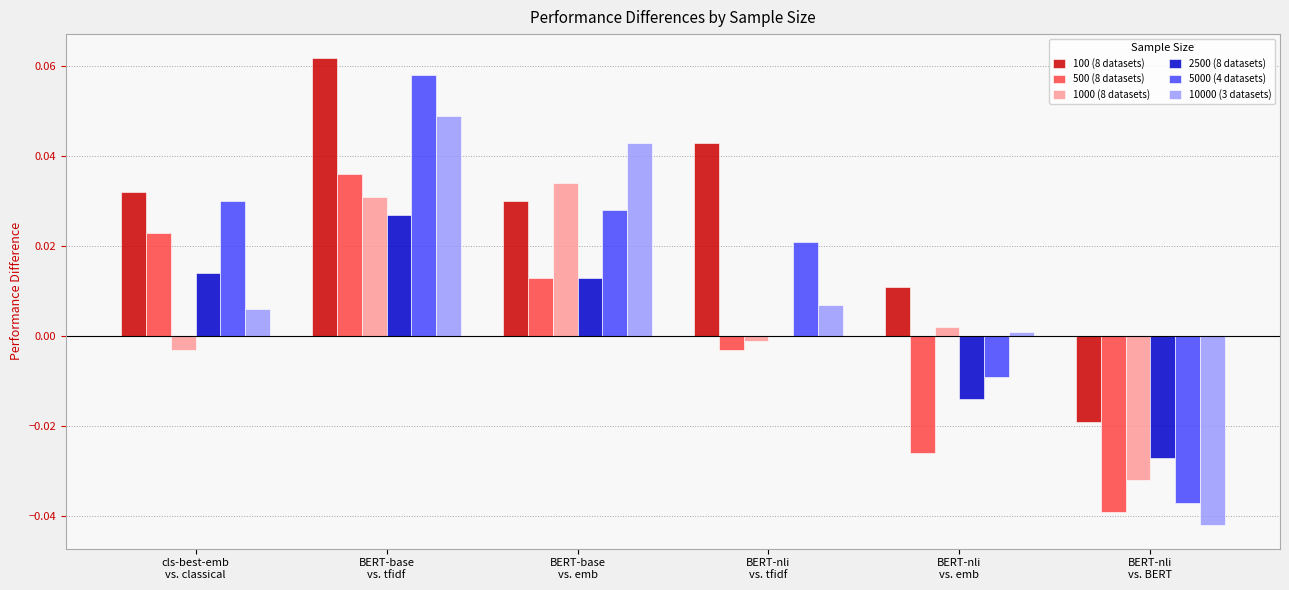

Which category has the highest value in the 2500 (8 datasets) series?

BERT-base
vs. tfidf